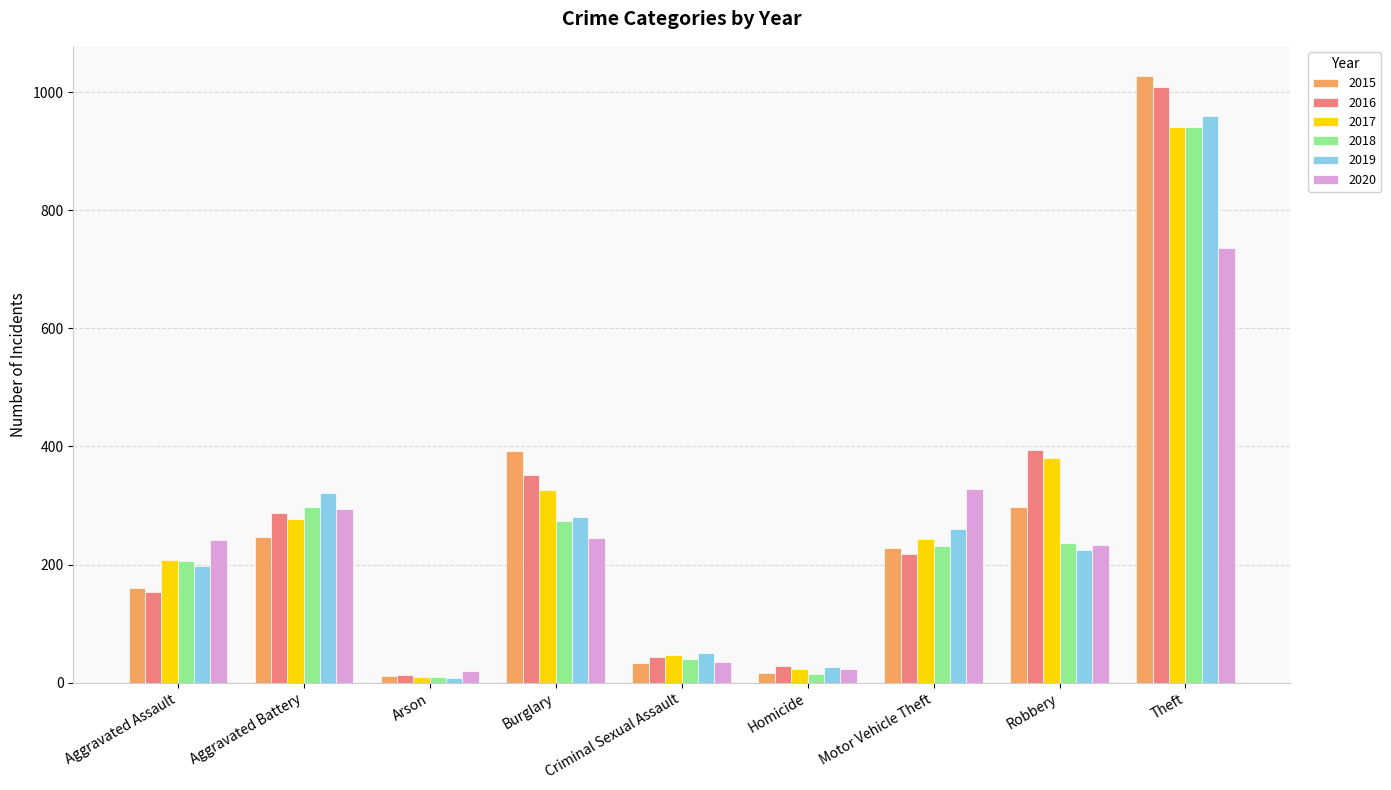

How many groups of bars are there?

9